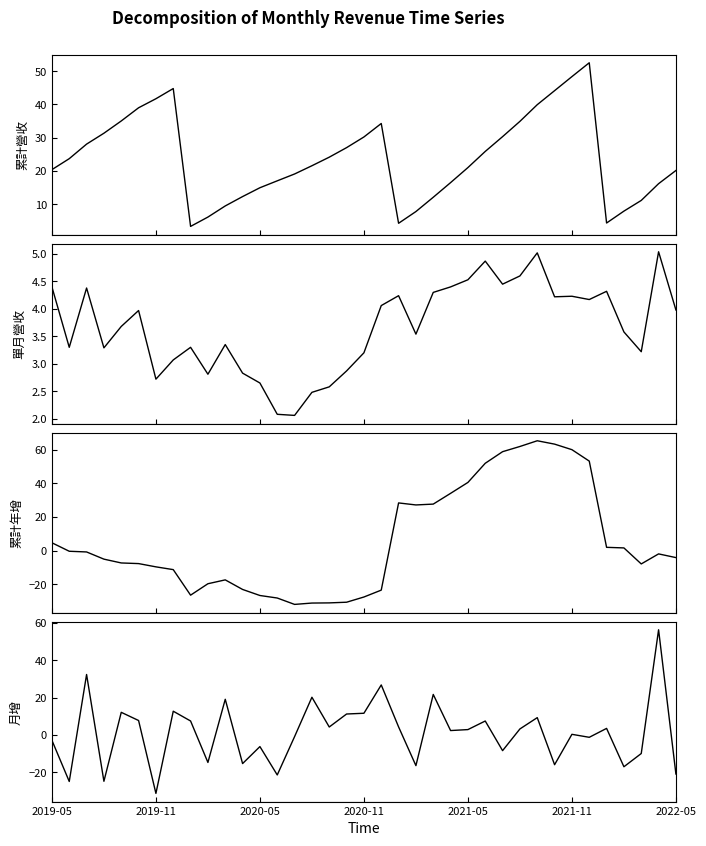

What is the lowest value of the 月增(%) series?

-31.4